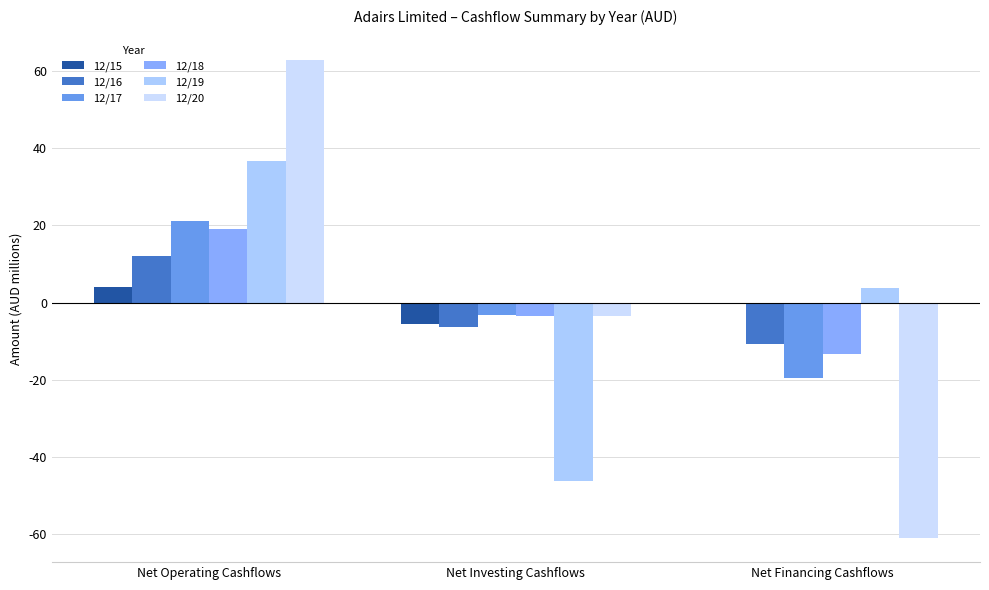

Which label corresponds to the smallest value in the chart?

Net Financing Cashflows